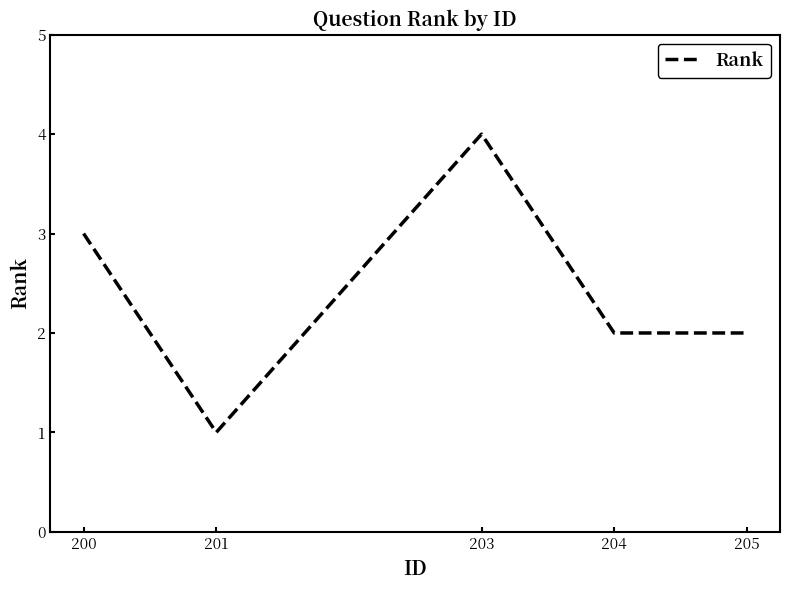

Reading left to right, transcribe all the data shown in this chart.

3	1	4	2	2